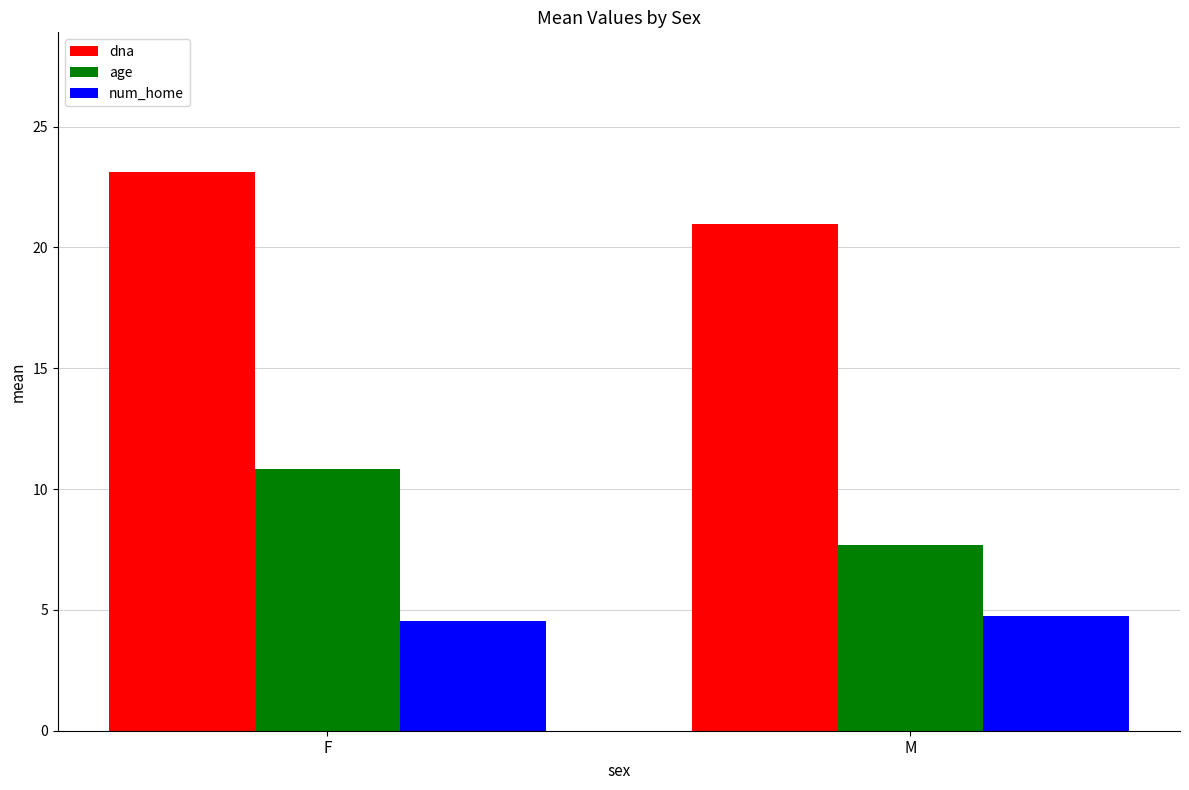

What is the difference between the dna values at F and M?

2.2